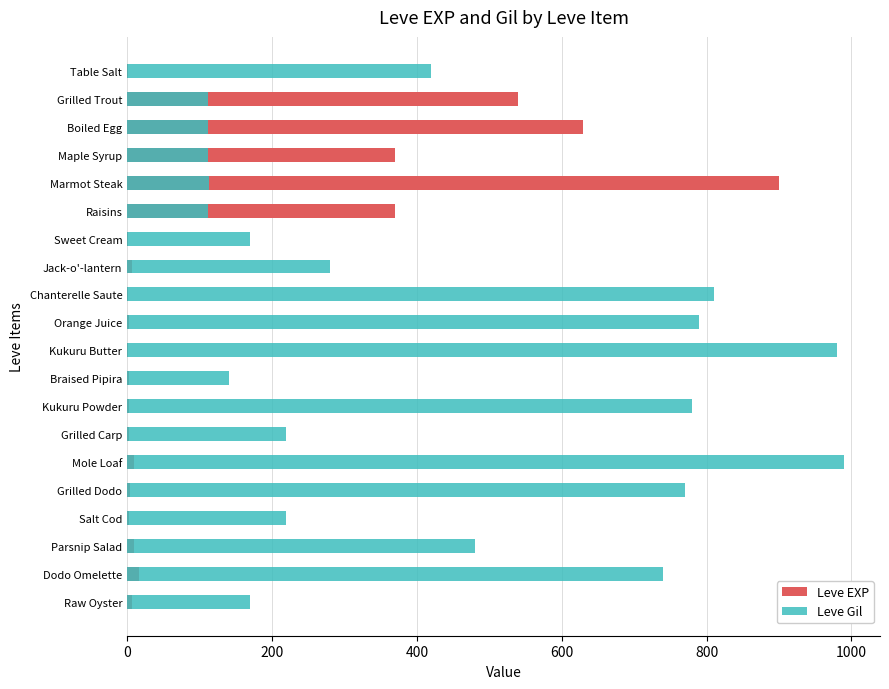

What is the sum of the Leve EXP values at Jack-o'-lantern and Dodo Omelette?

23